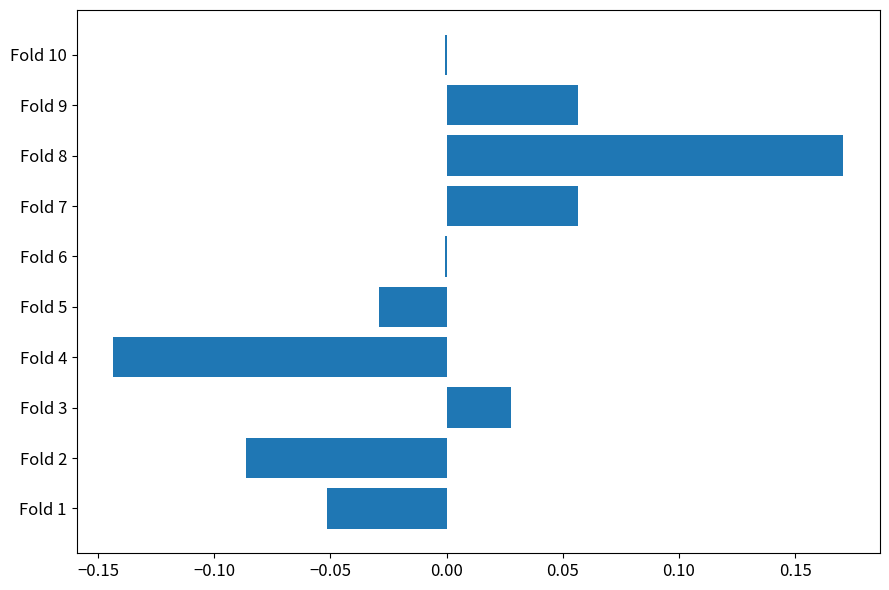

Is it true that the value at Fold 8 is 0.1?

False